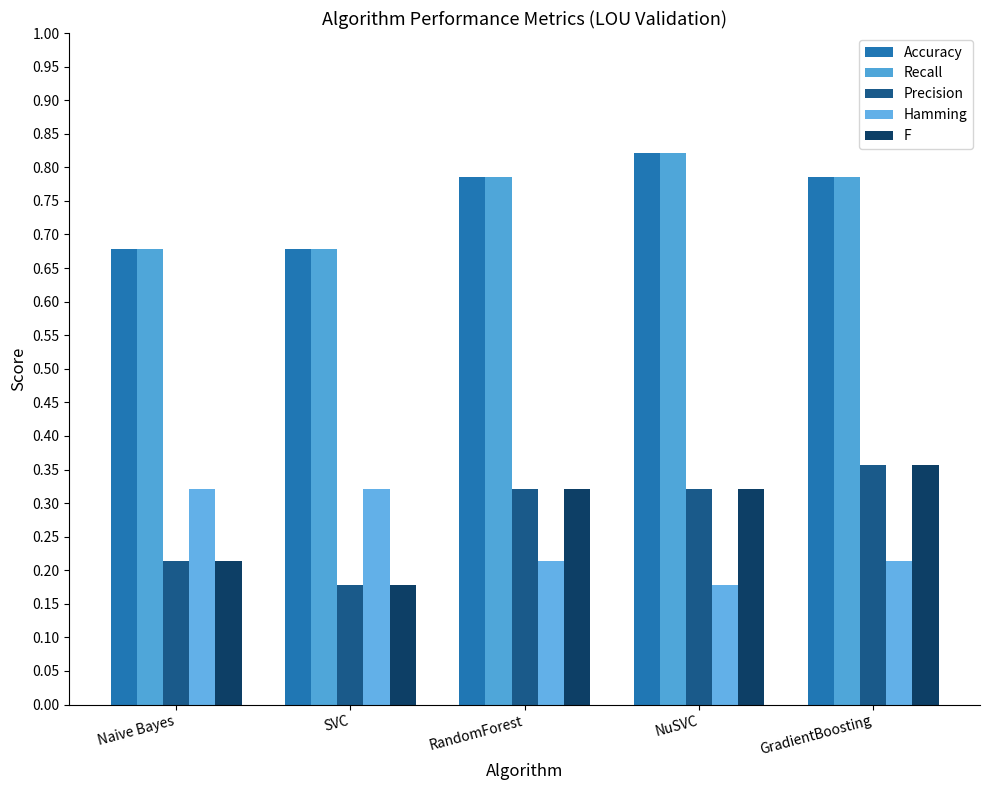

What are all the series names shown in the legend?

Accuracy, Recall, Precision, Hamming, F